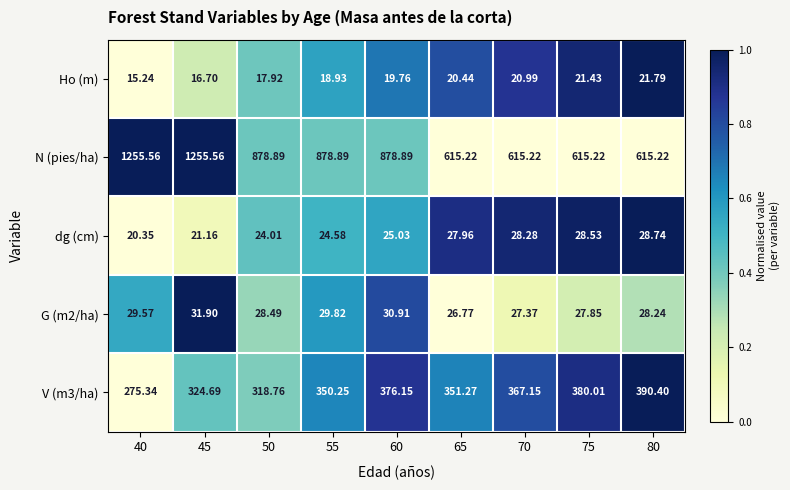

Which series has the largest range (max minus min)?

N (pies/ha)